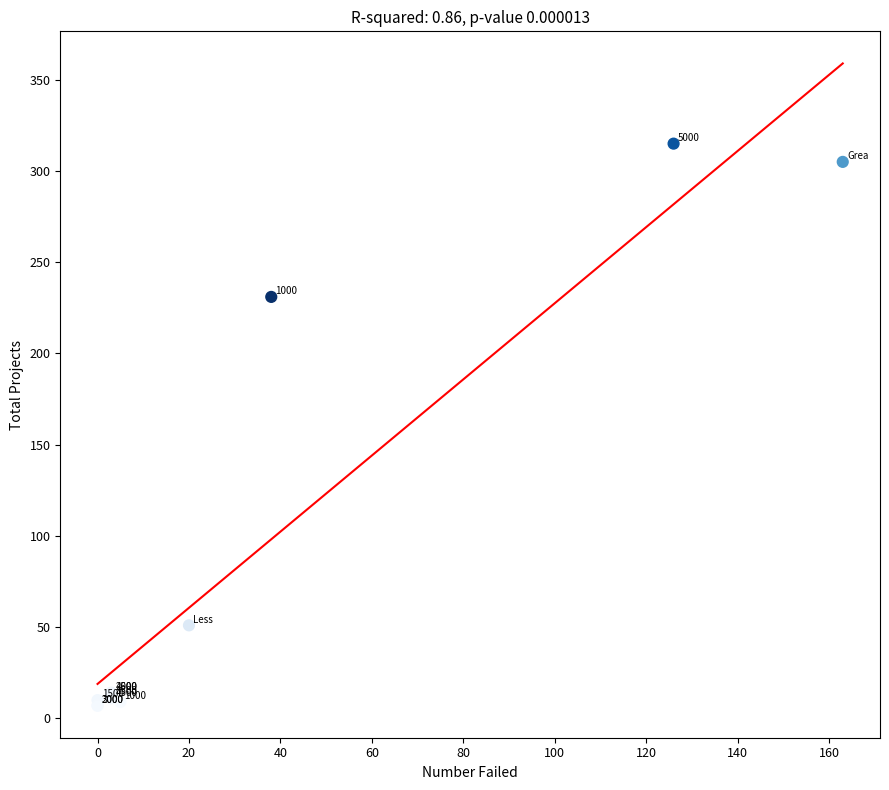

What Y value in the scatter plot is closest to 161?

231